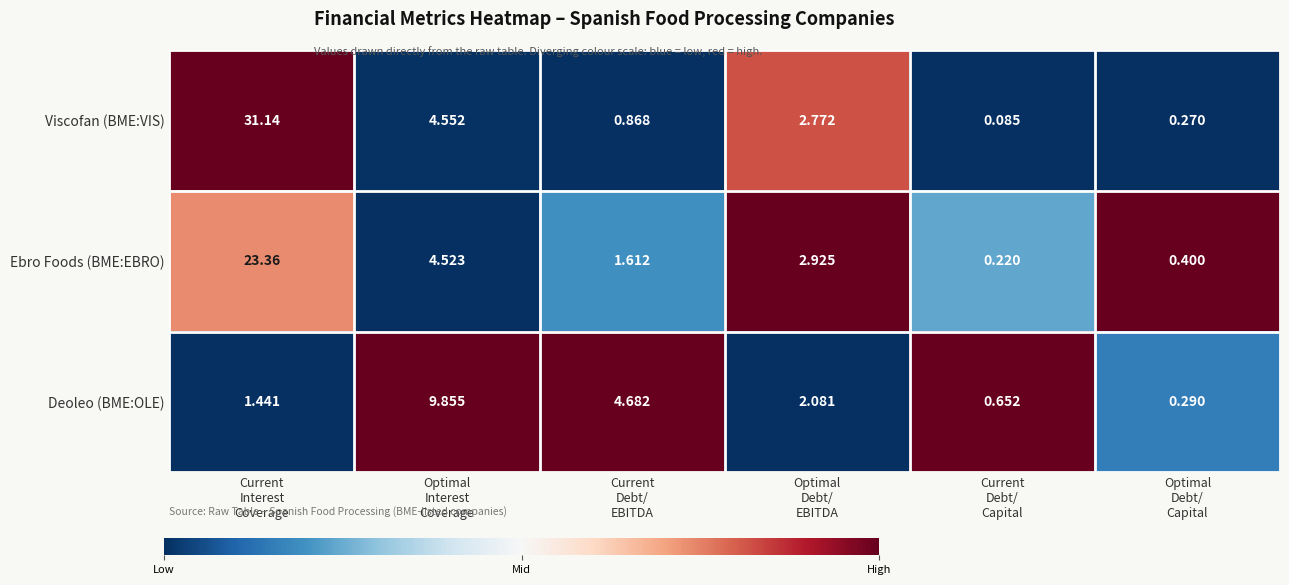

Rank the series by their average value, from lowest to highest.

Deoleo (BME:OLE), Ebro Foods (BME:EBRO), Viscofan (BME:VIS)